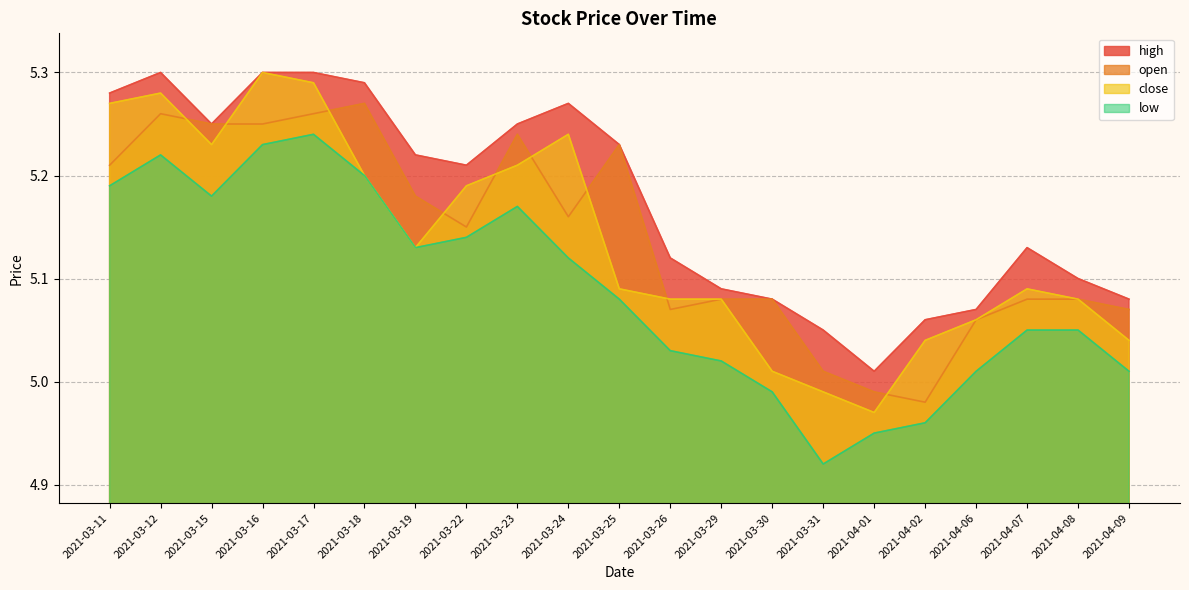

True or false: high and open cross at least once.

False